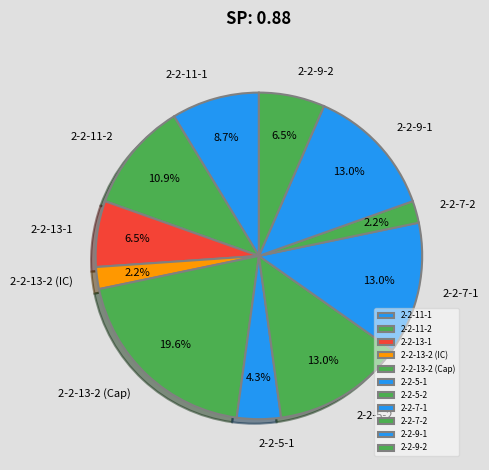

What is the largest slice in the pie chart?

2-2-13-2 (Cap)